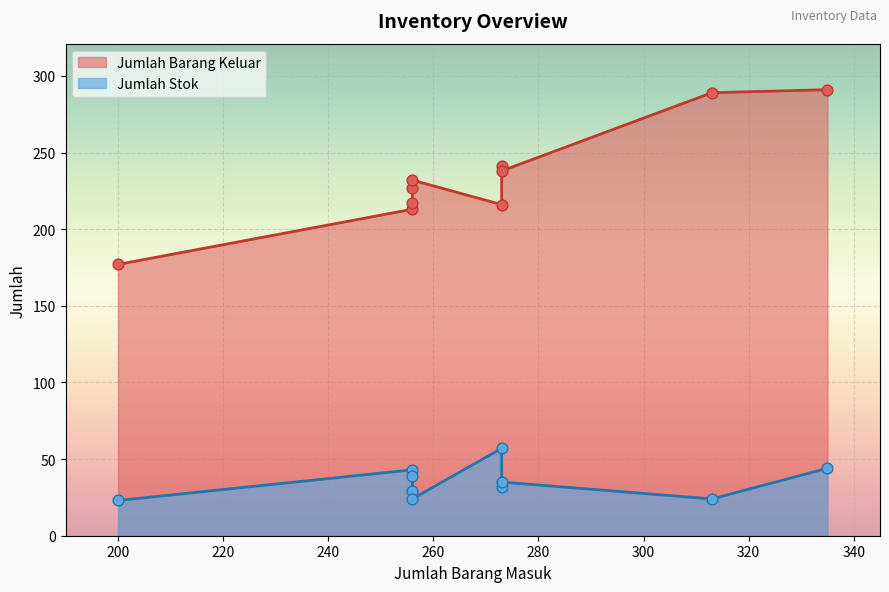

Which series has the largest total across all categories?

Jumlah Barang Keluar